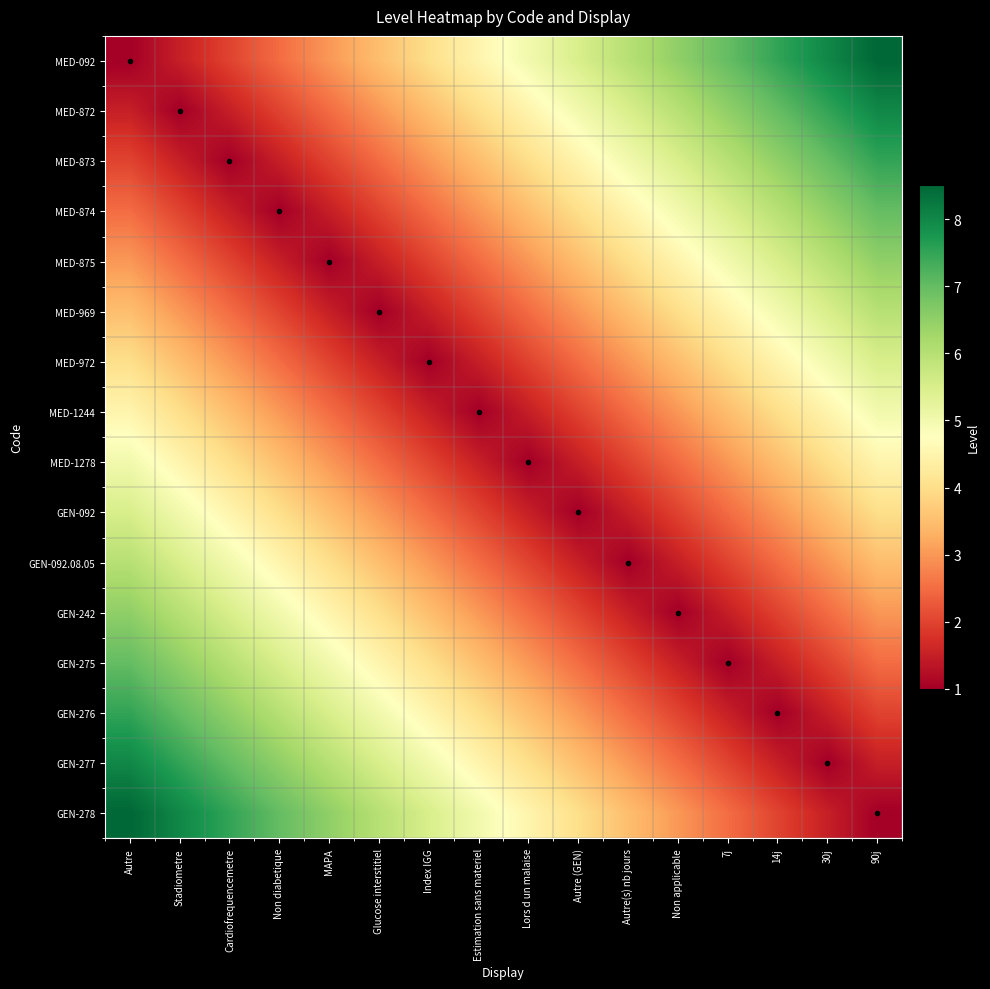

Which series has the largest range (max minus min)?

MED-092